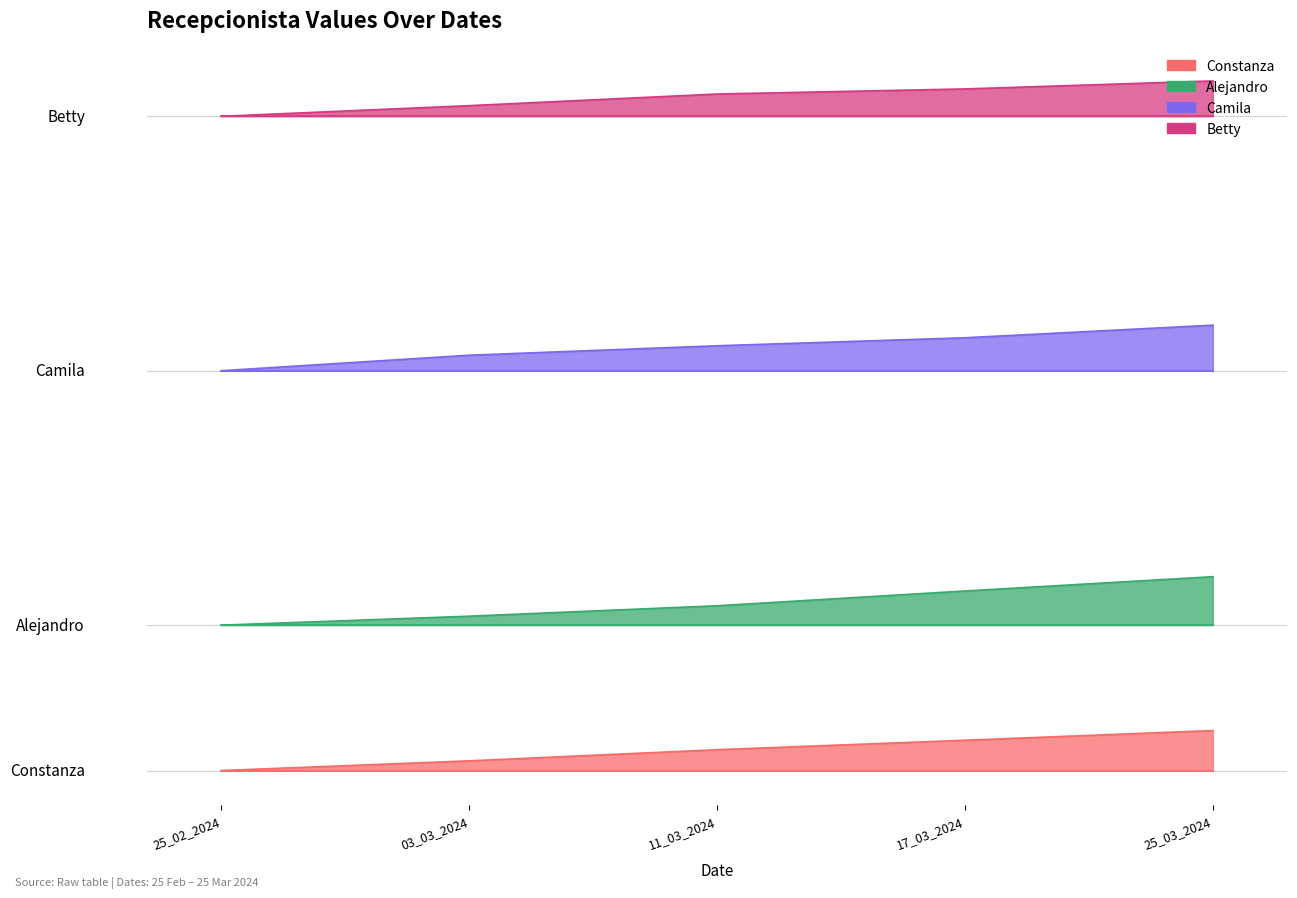

Is it true that Camila equals 1786 at 17_03_2024?

True